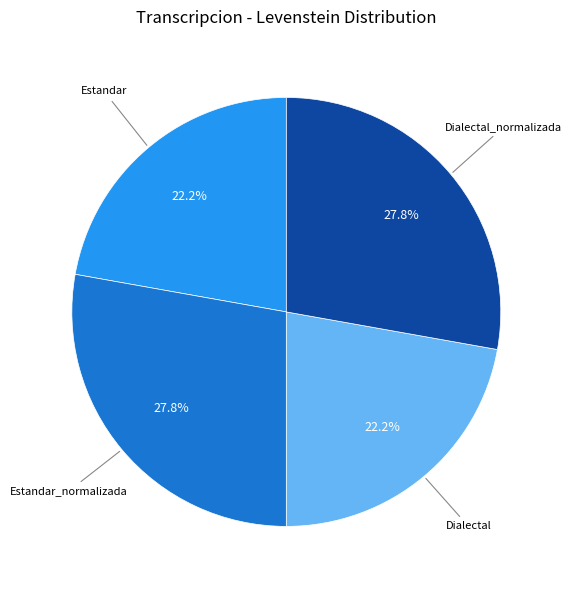

Combined, what portion of the pie is Dialectal_normalizada and Estandar?

50.0%